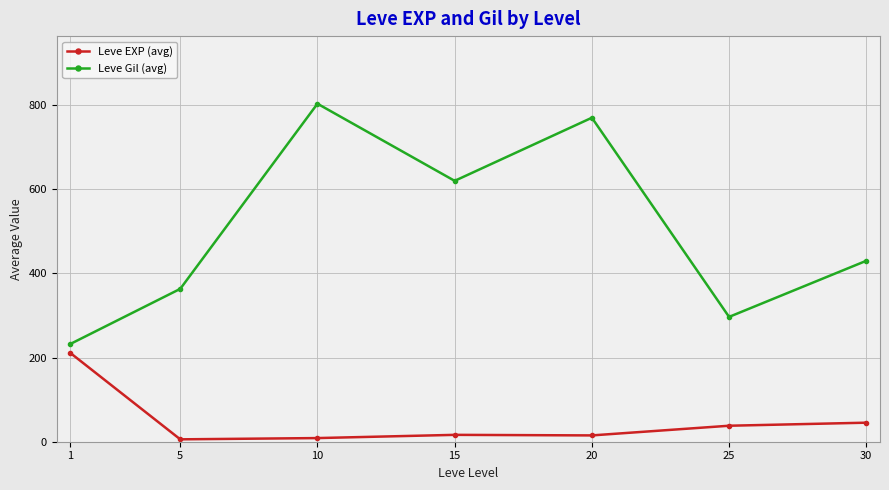

At 10, list the series in order from largest to smallest.

Leve Gil (avg), Leve EXP (avg)